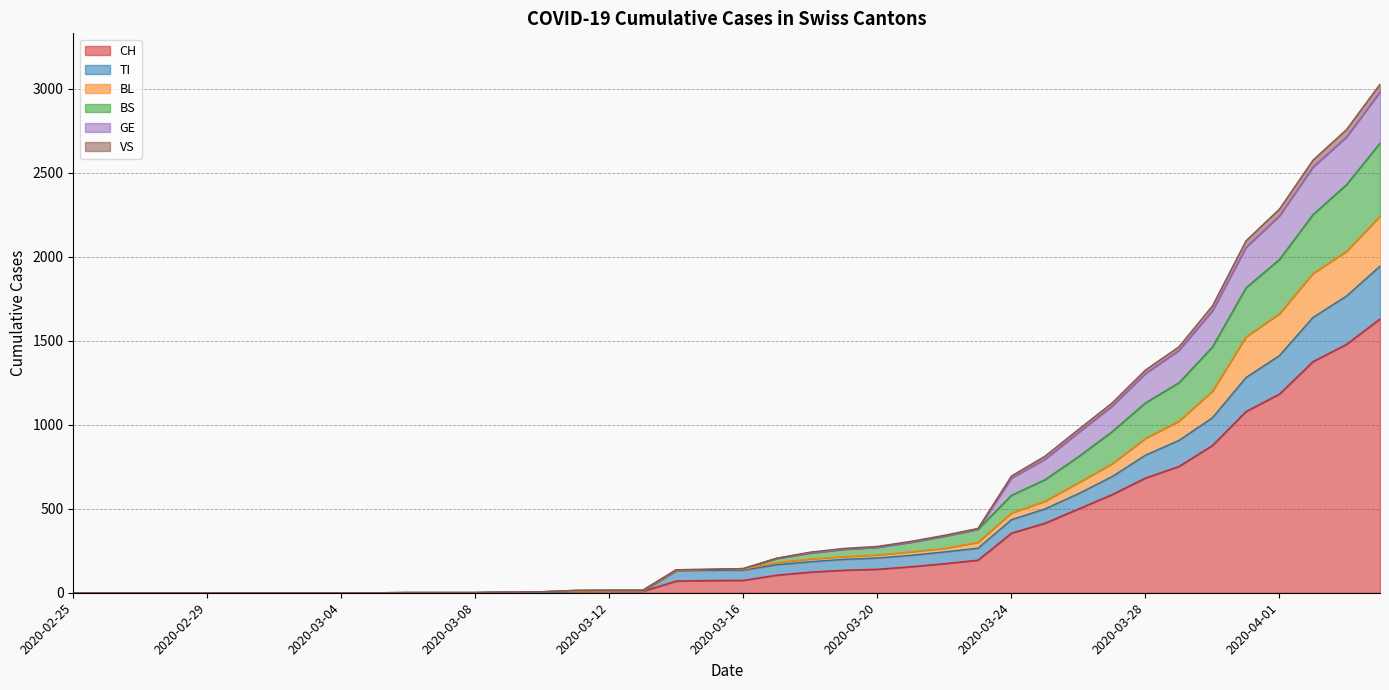

Does the chart have visible grid lines?

Yes